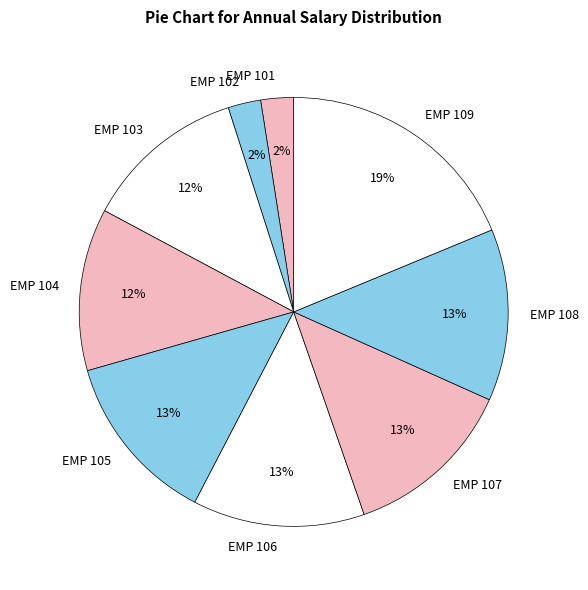

Is the sum of EMP 105 and EMP 109 greater than half?

No